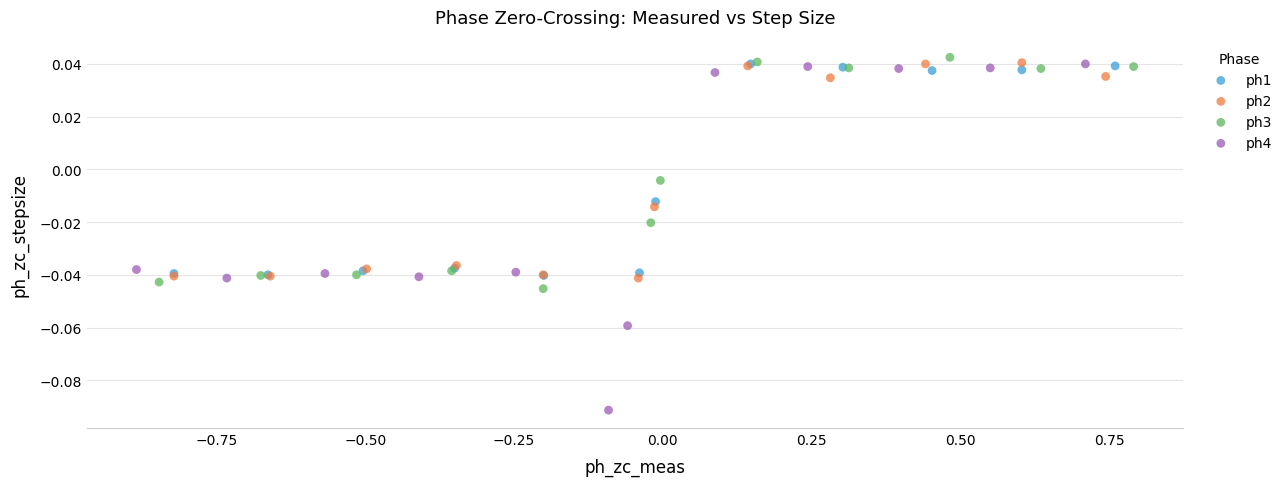

Which series reaches the minimum Y coordinate?

ph4